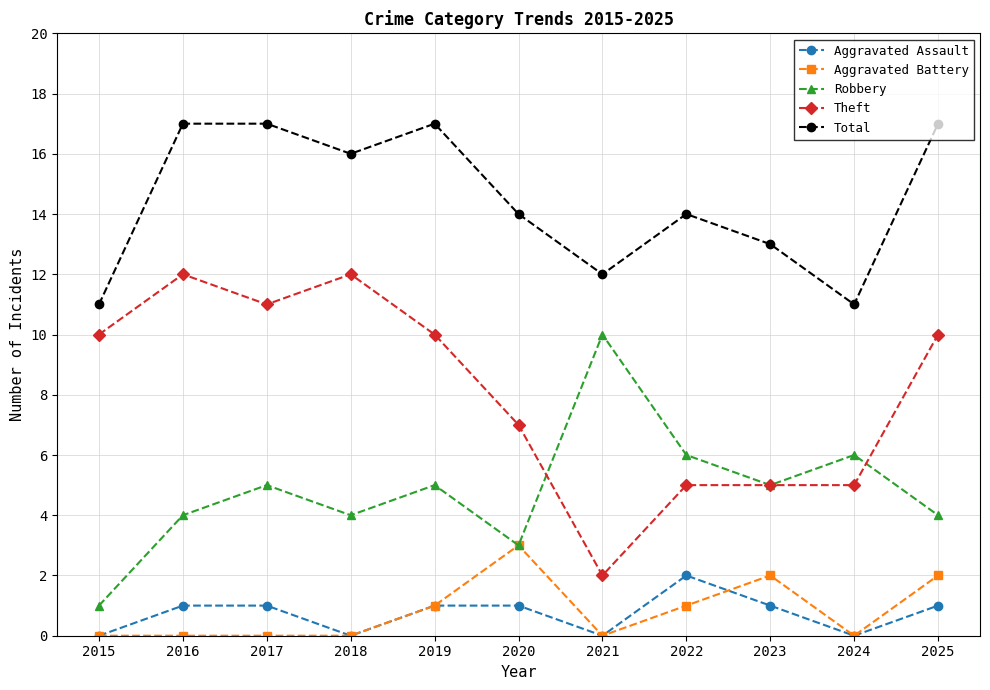

What is the difference between the Total values at 2023 and 2017?

4